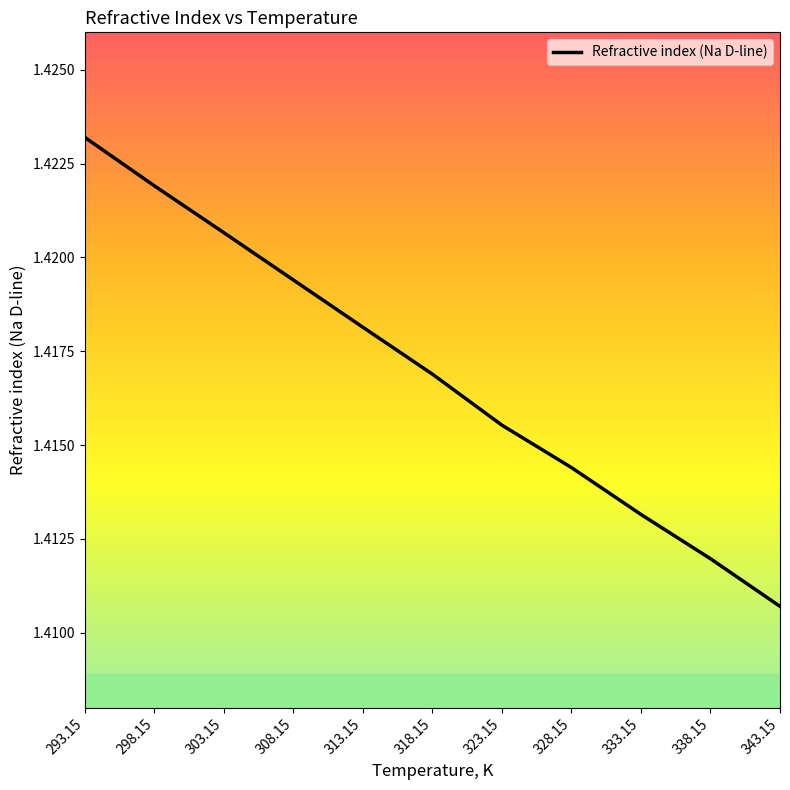

What is the sum of the values at 293.15 and 338.15?

2.8